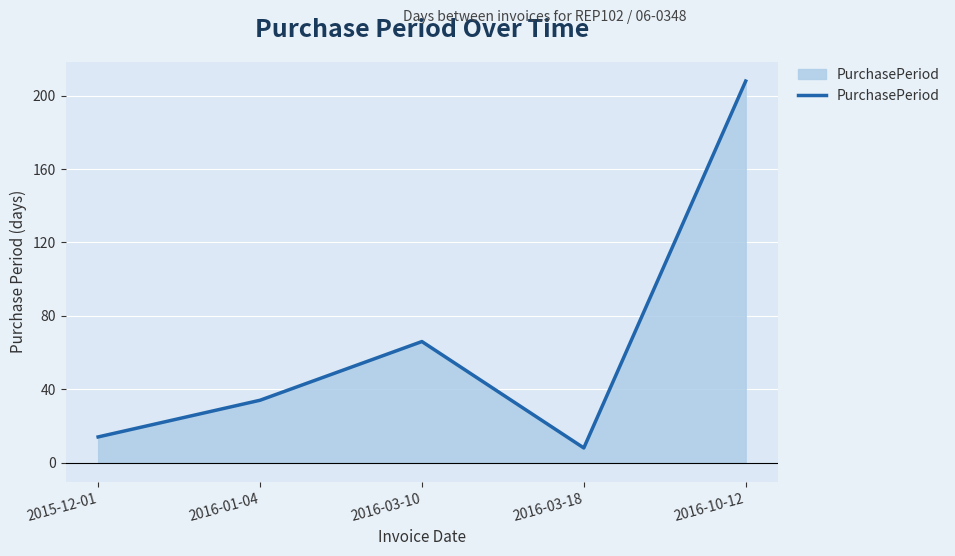

What is the average value?

66